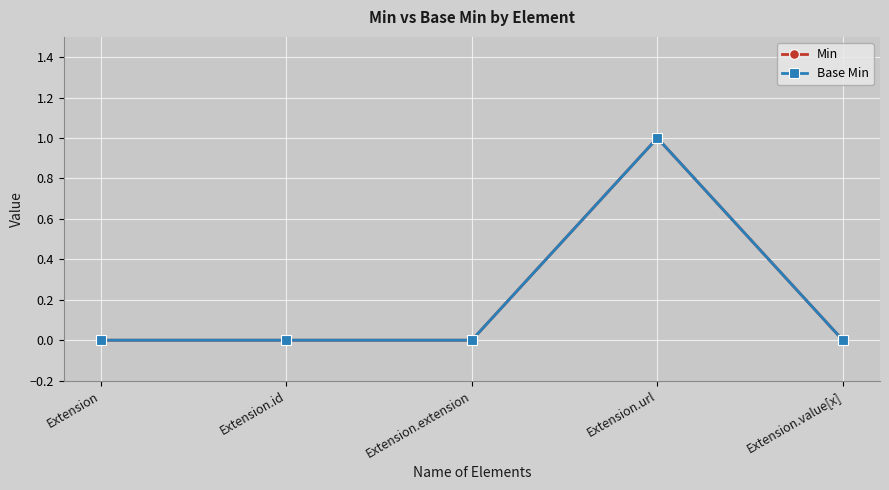

Is it true that Min equals 0 at Extension?

True